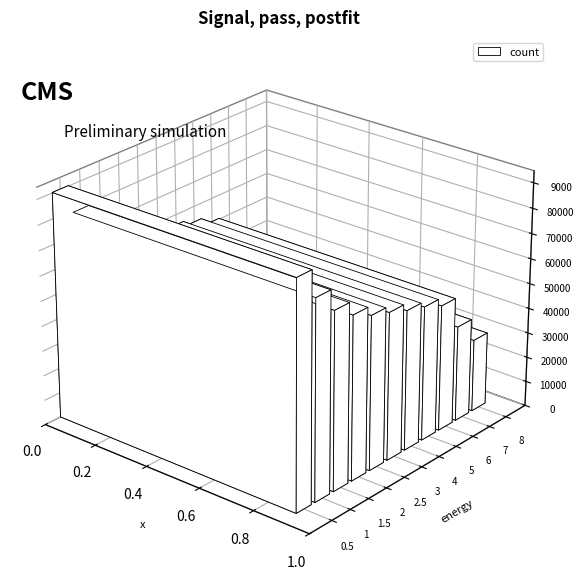

List the labels in order of value, smallest first.

8, 7, 6, 5, 4, 3, 2.5, 2, 1.5, 1, 0.5